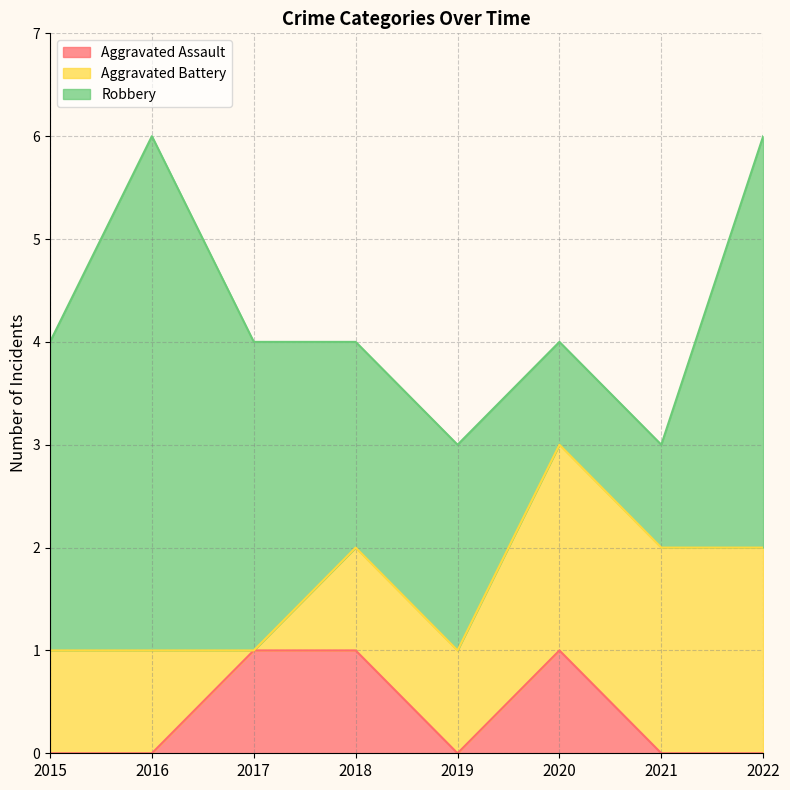

Reading left to right, what are all the values shown in this chart?

Aggravated Assault: 2015=0	2016=0	2017=1	2018=1	2019=0	2020=1	2021=0	2022=0
Aggravated Battery: 2015=1	2016=1	2017=0	2018=1	2019=1	2020=2	2021=2	2022=2
Robbery: 2015=3	2016=5	2017=3	2018=2	2019=2	2020=1	2021=1	2022=4